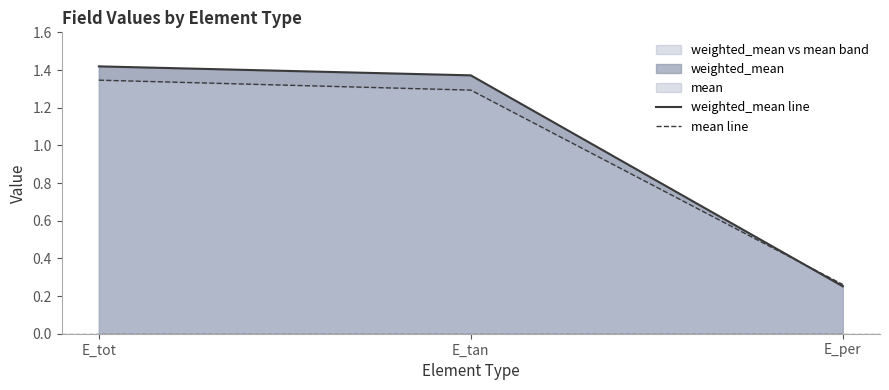

What is the total value across all series at E_per?

0.5